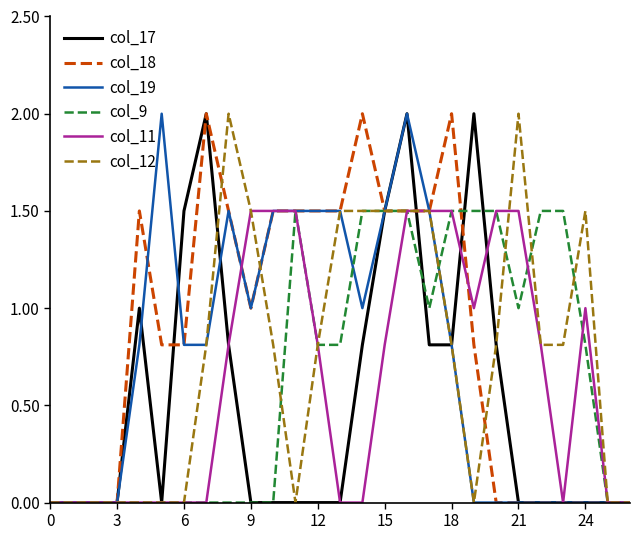

What is the highest value of the col_18 series?

2.0